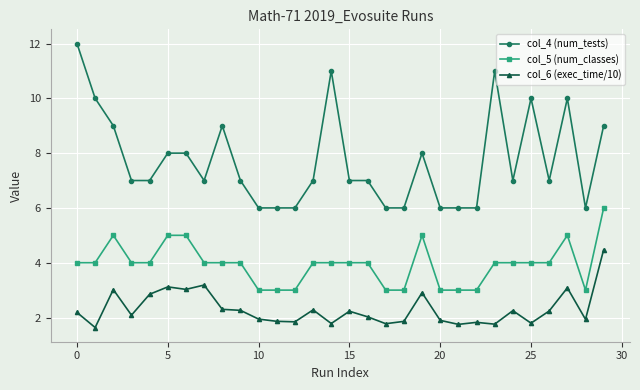

How many lines are shown in the chart?

3